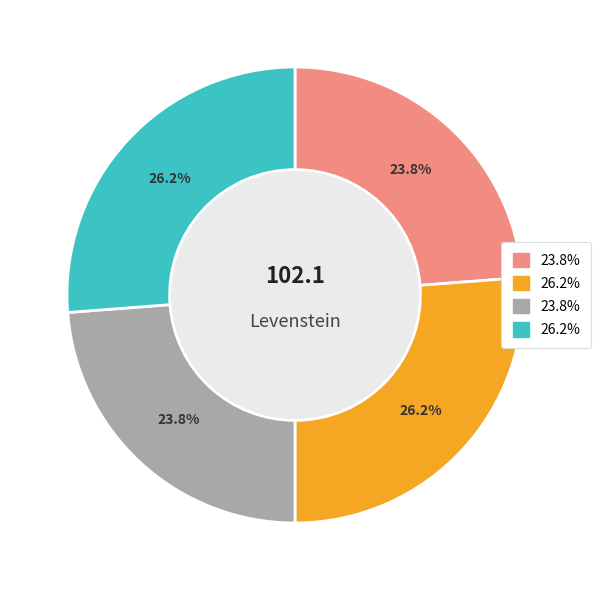

Is there any slice that represents more than half of the pie?

No